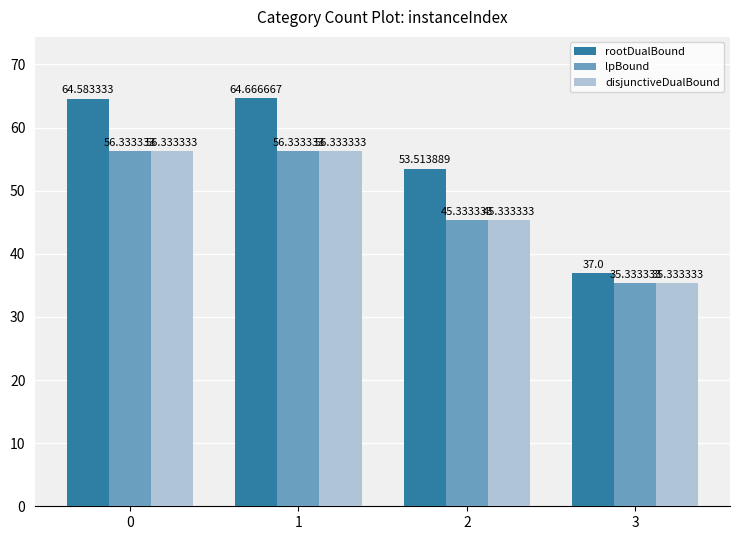

What is the greatest value displayed?

64.7